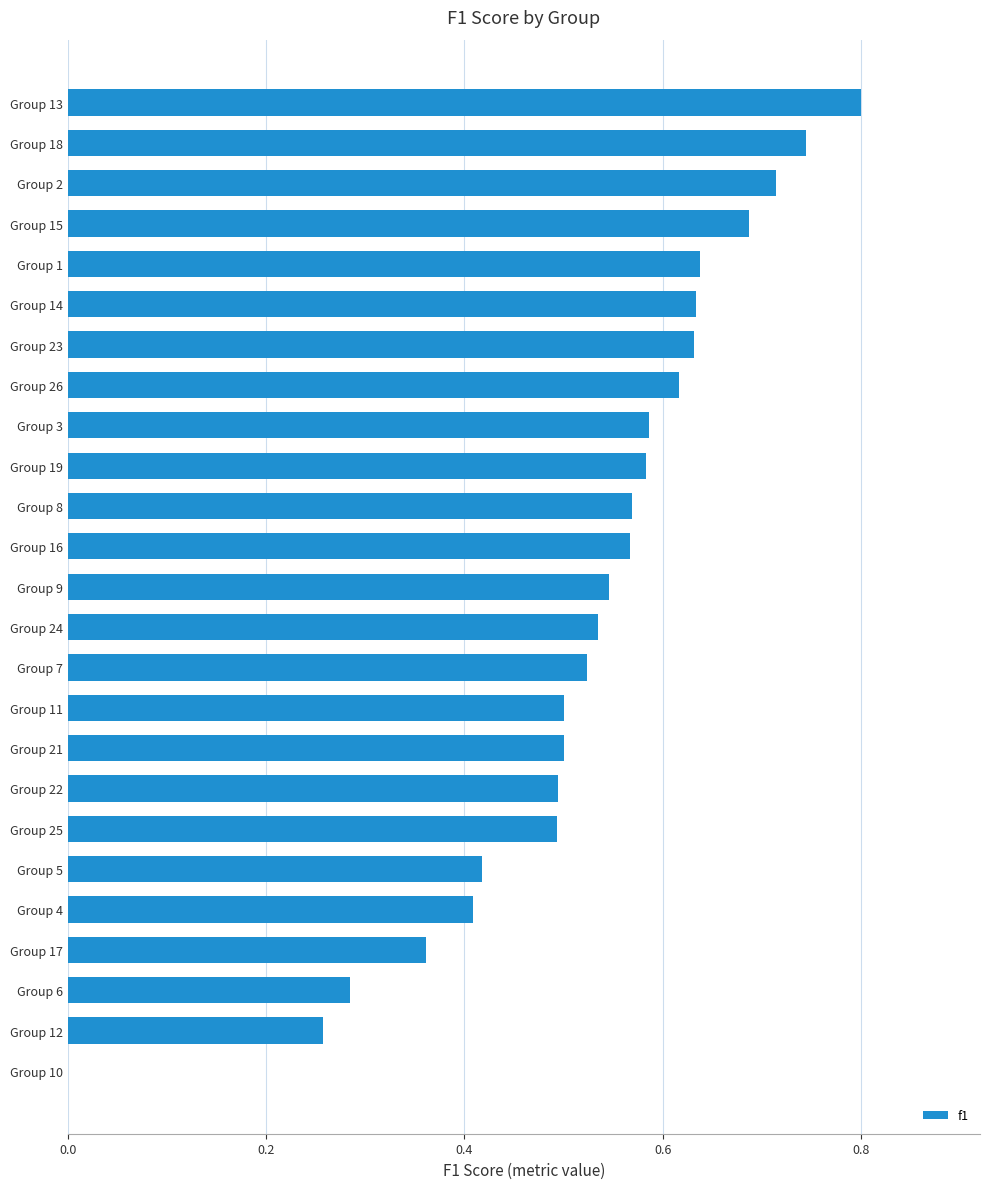

What is the sum of all values?

13.1